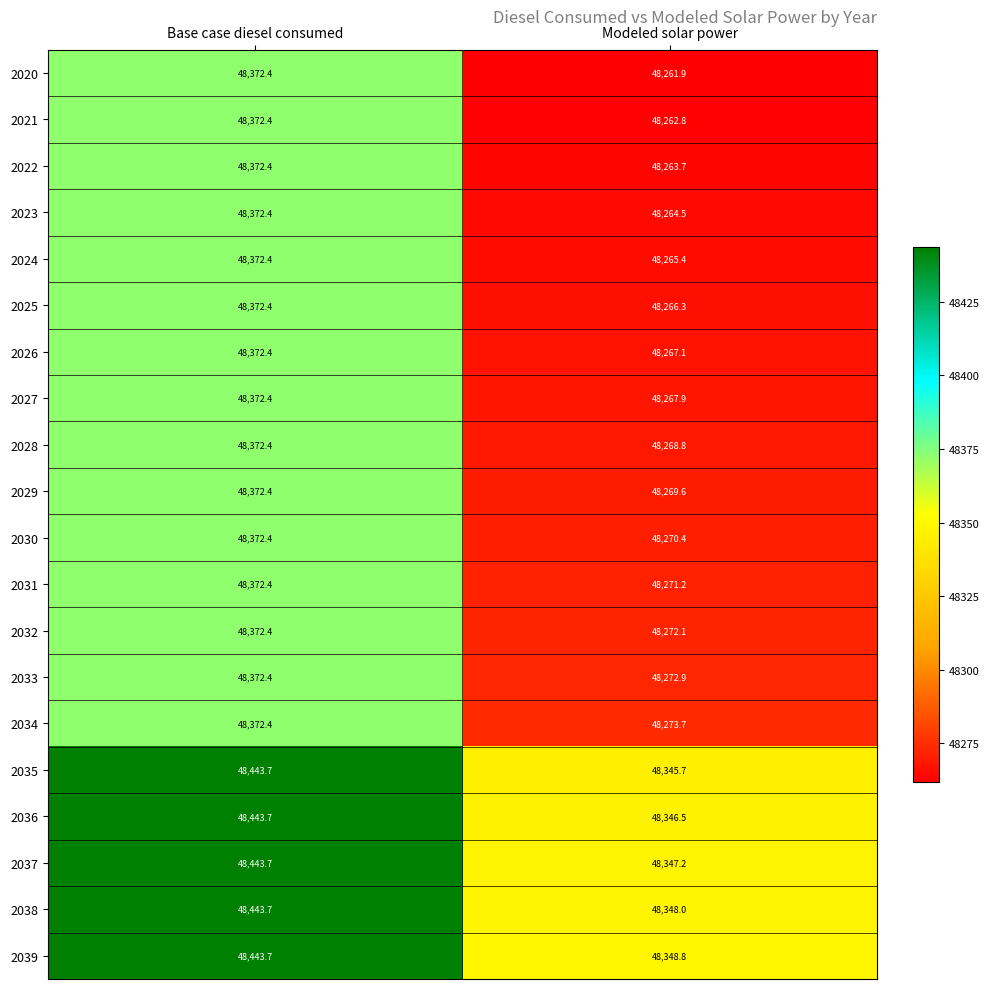

Where does the 2032 series first go above 48372?

Base case diesel consumed